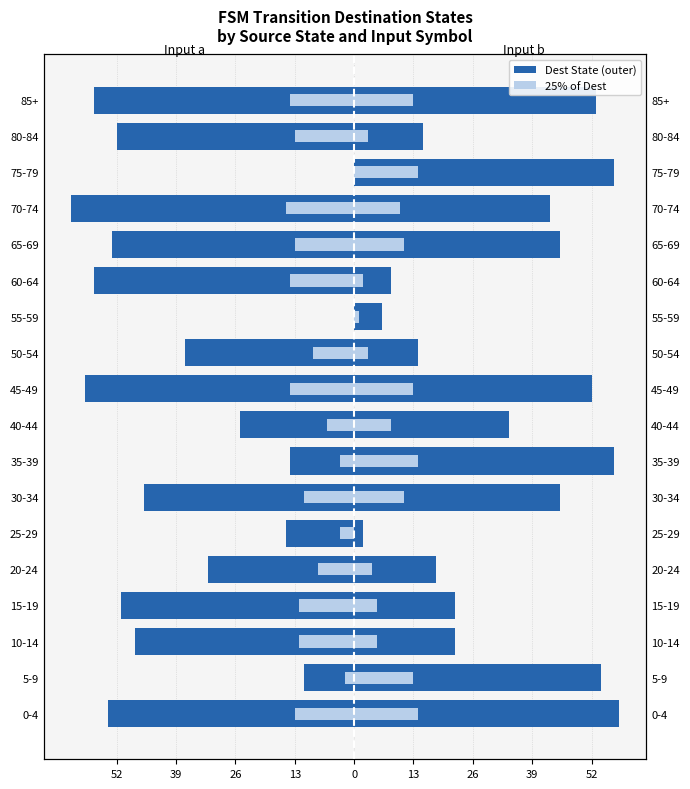

The value of Inner b at 65-69 is 18. True or false?

False